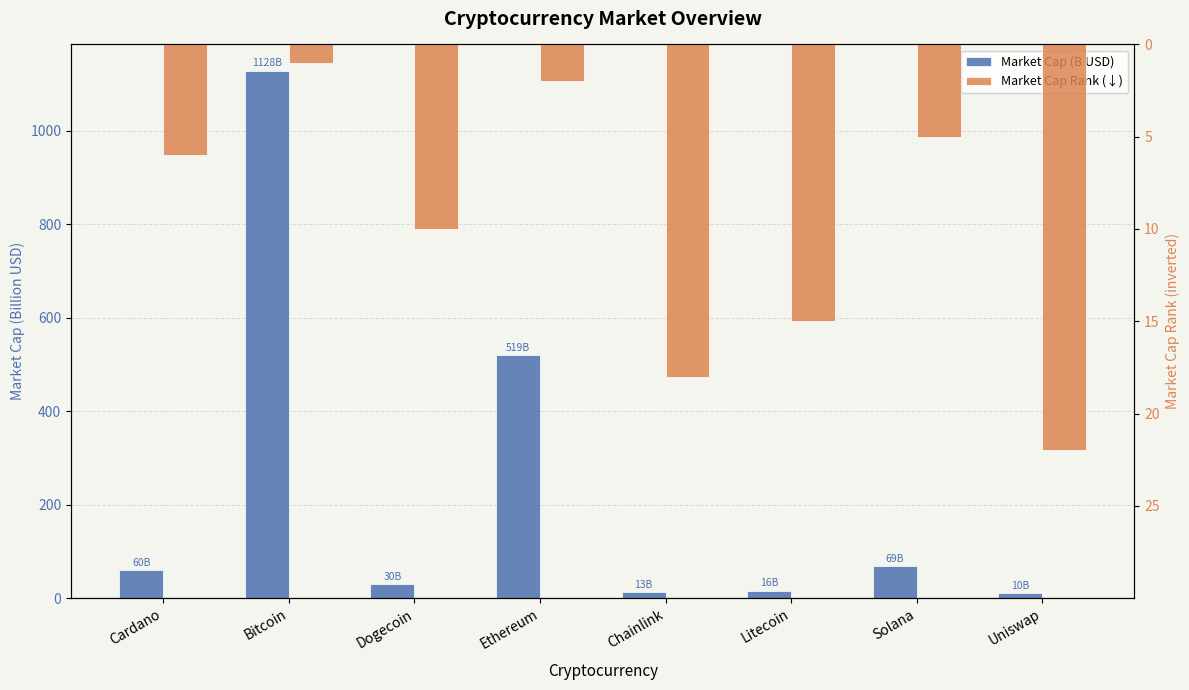

At how many categories does at least one series exceed 376?

2